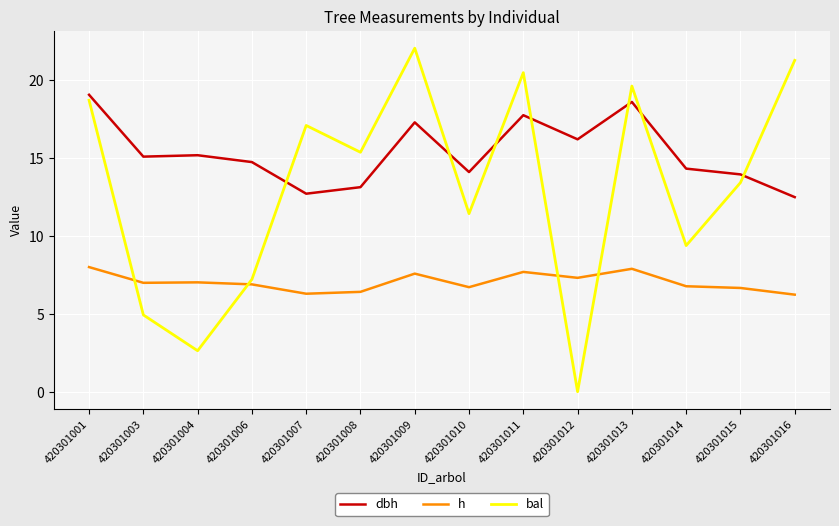

Which series has the largest range (max minus min)?

bal